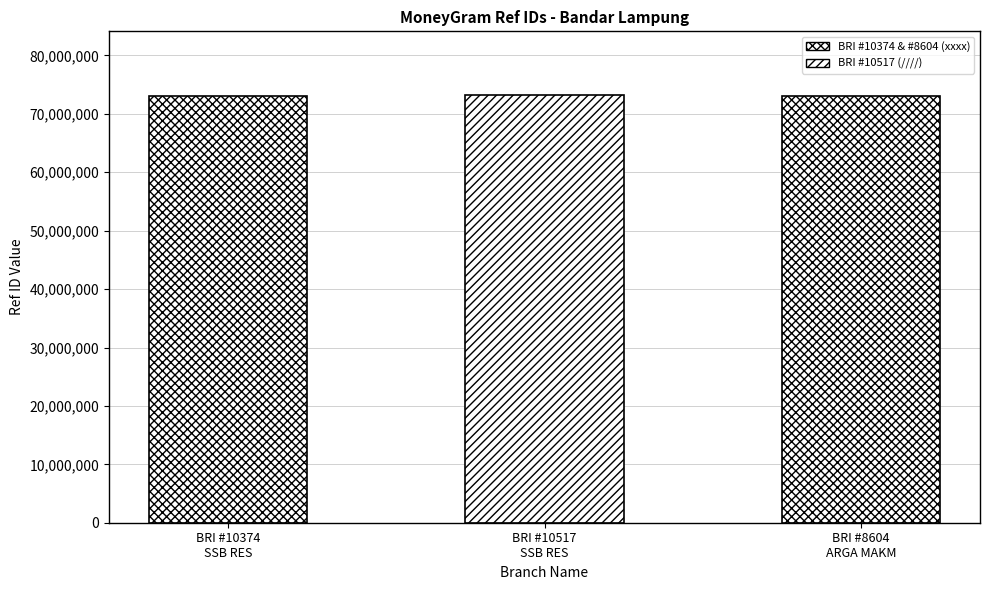

What is the value of the 2nd bar from the left?

73157663